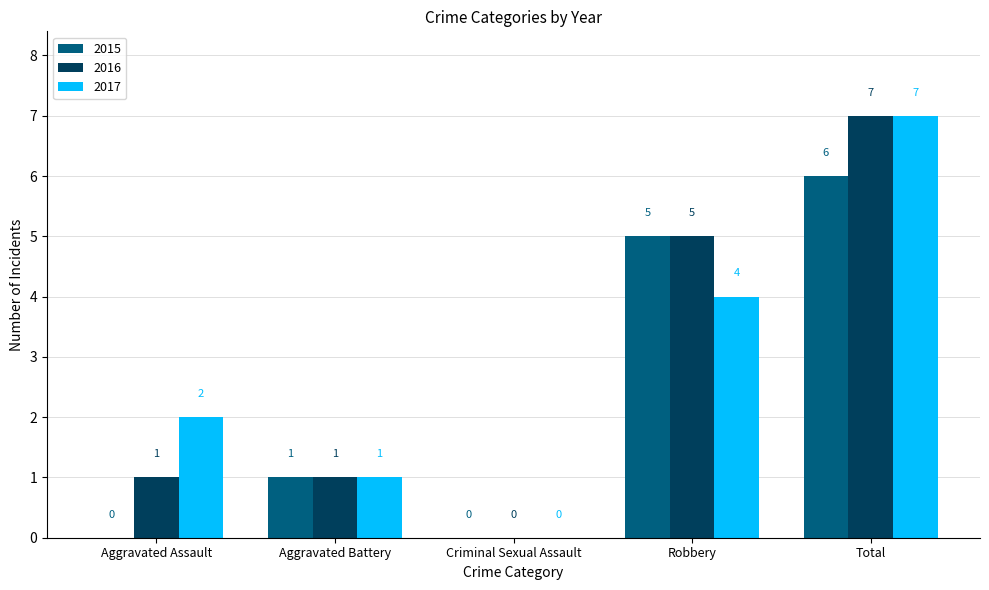

Are the bars horizontal?

No